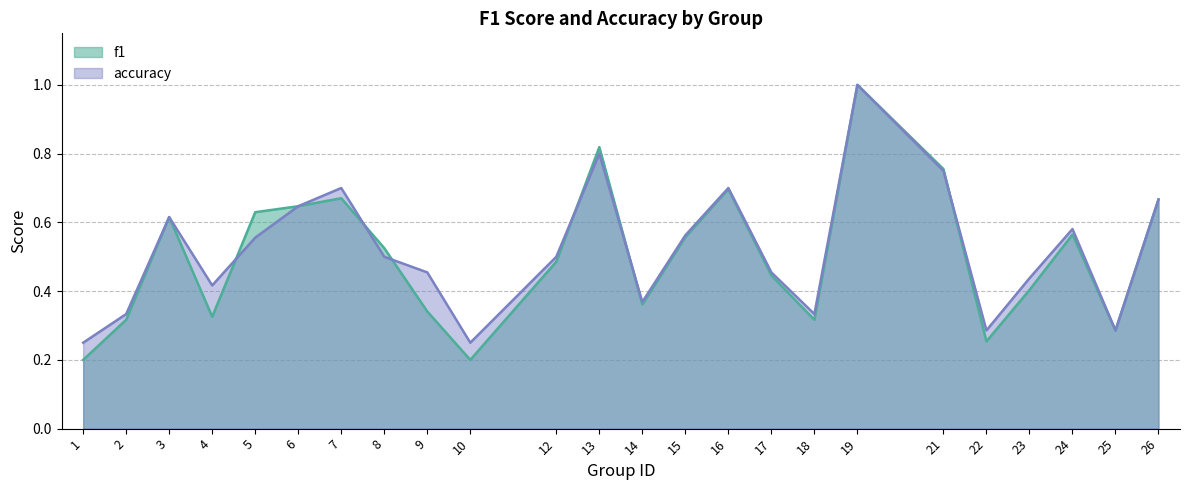

The f1 series shows 0.1 at 22. True or false?

False